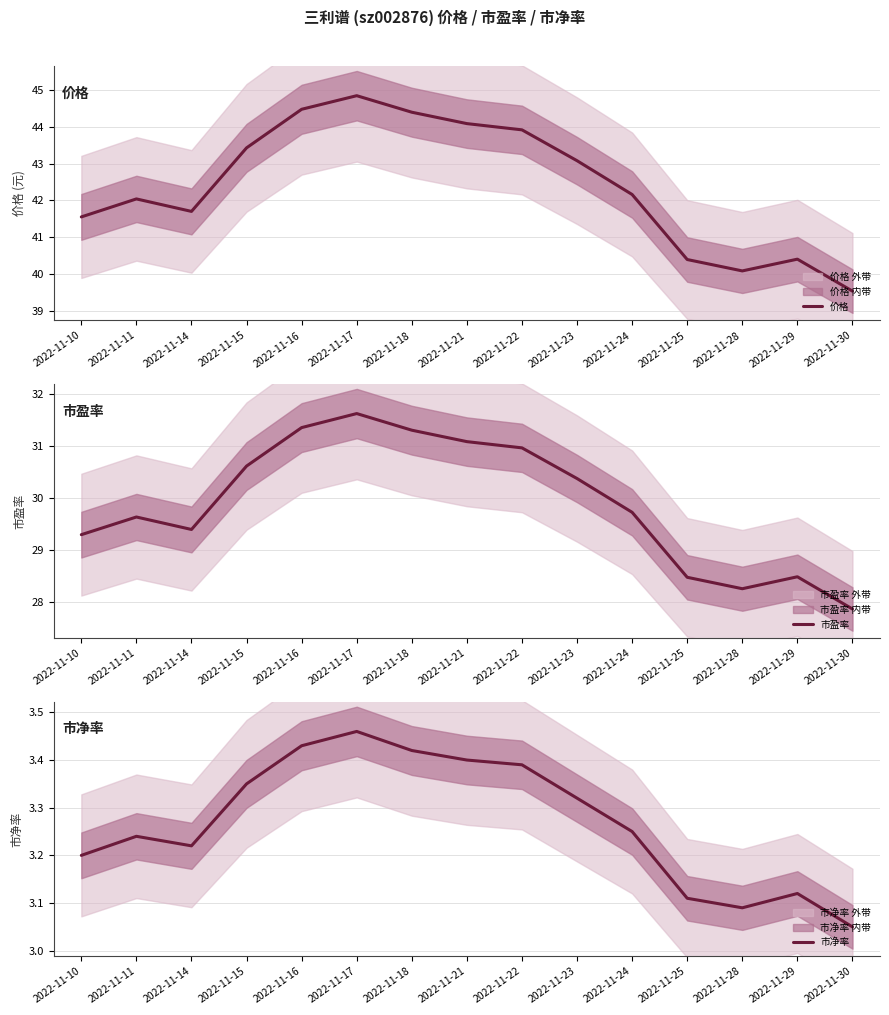

At which category is the sum across all series the highest?

2022-11-17